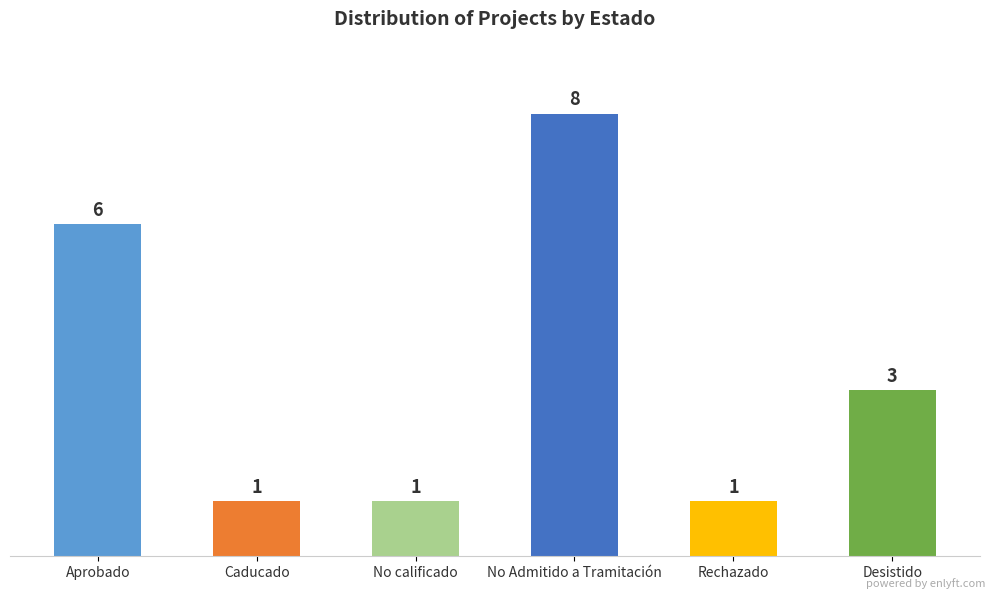

What is the greatest value displayed?

8